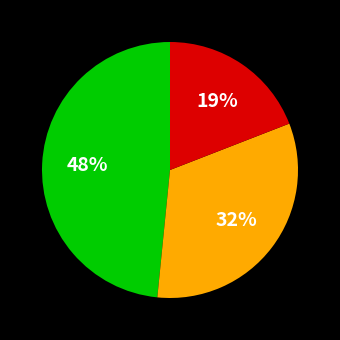

To the nearest percent, what is the average slice percentage?

33%